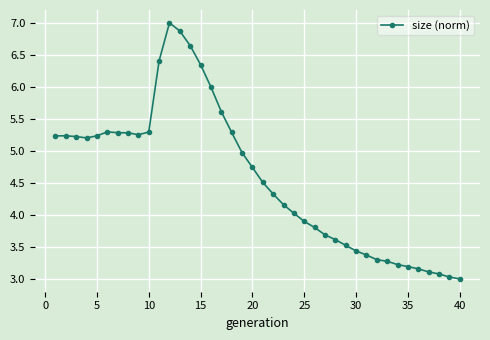

What is the sum of all values?

183.1